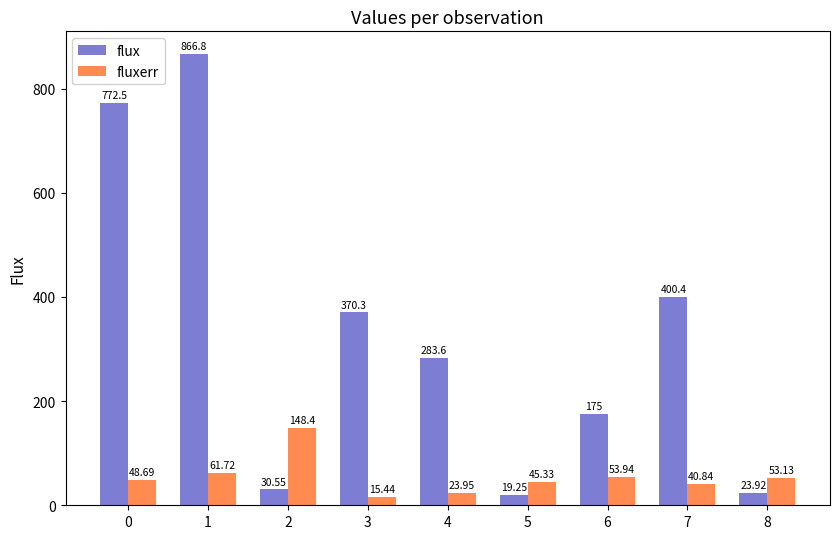

What is the difference between the flux values at 3 and 1?

496.5